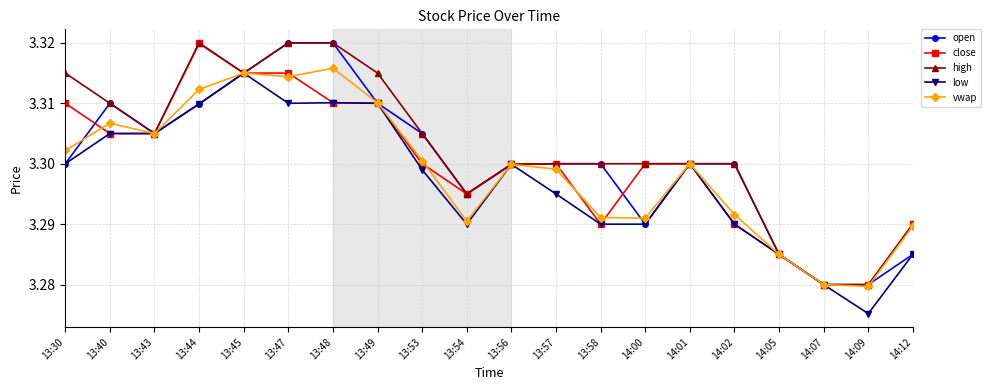

What is the label of the 15th point from the right?

13:47